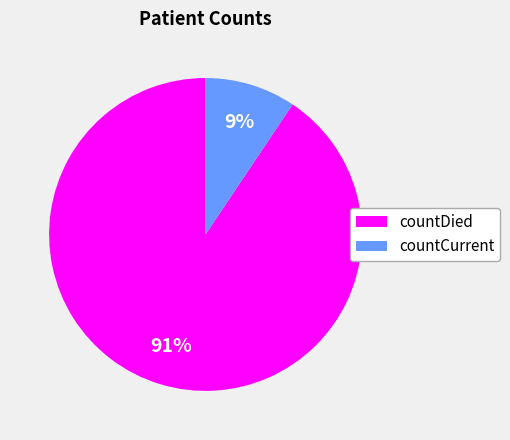

To the nearest percent, what is the average slice percentage?

50%